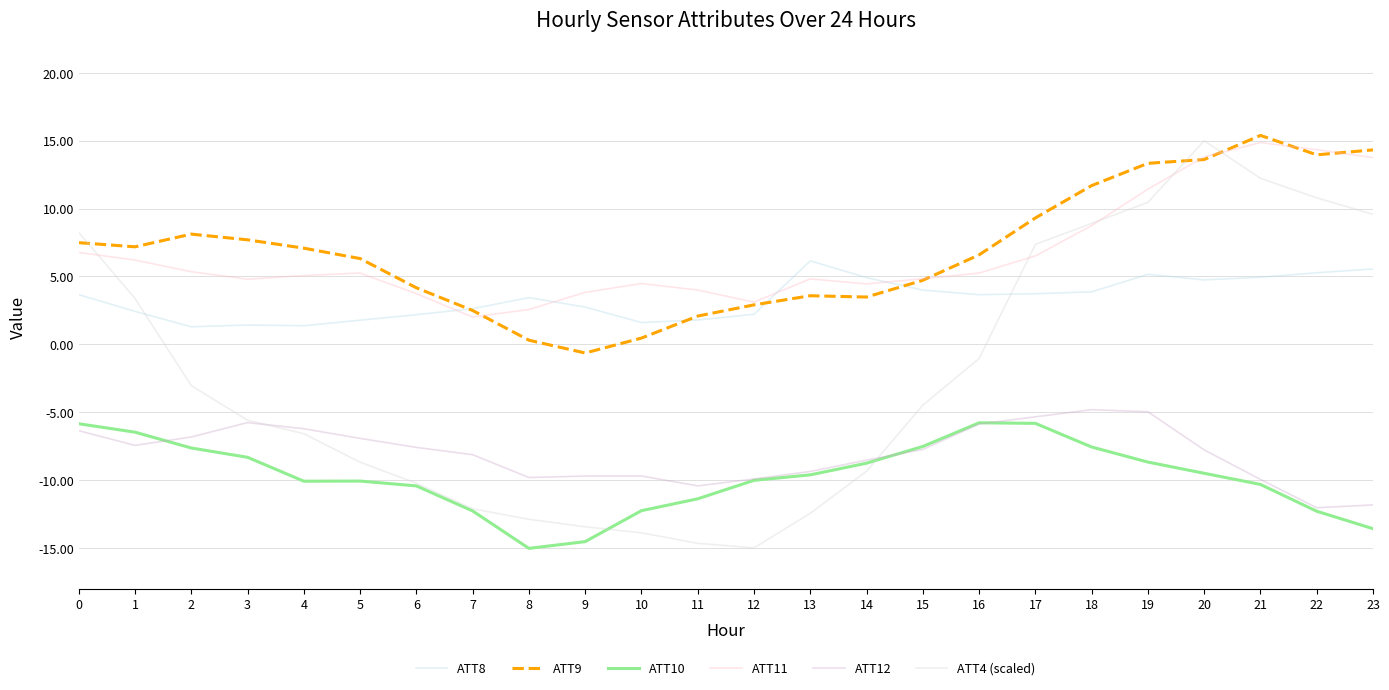

The ATT11 series shows 6.2 at 1. True or false?

True